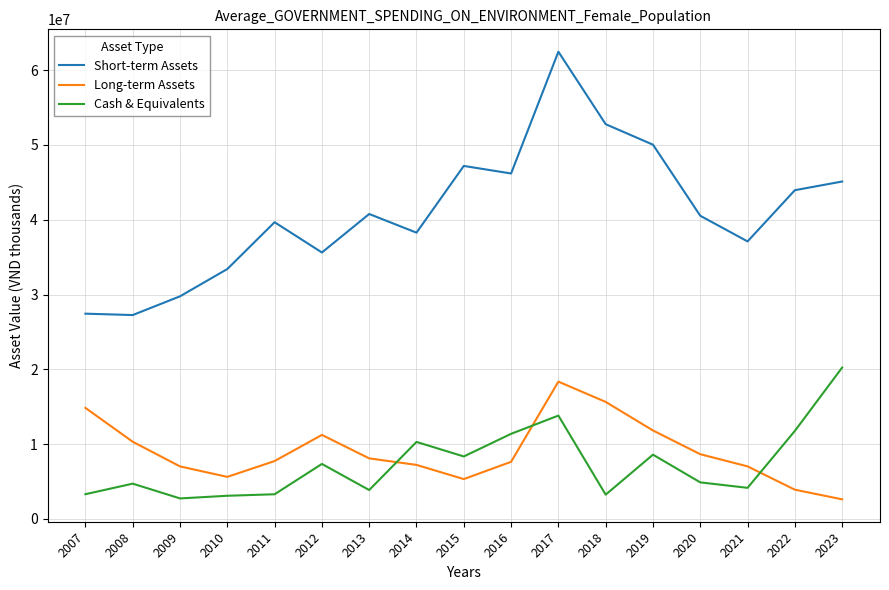

What is the difference between the second highest and minimum values in the Long-term Assets series?

13026635